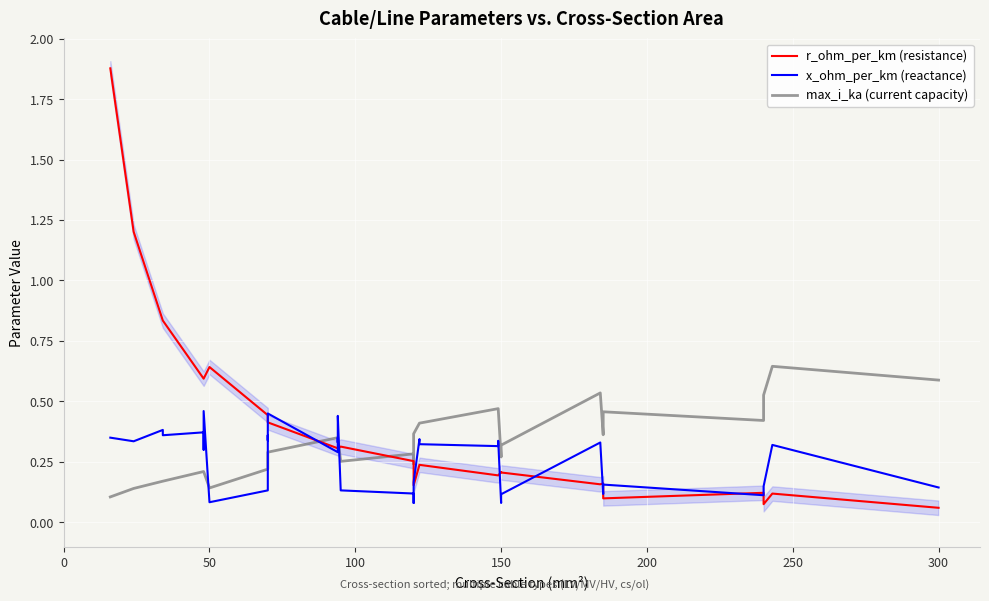

Reading left to right, list all the values displayed in this chart.

r_ohm_per_km (resistance): 1.9	1.2	0.8	0.8	0.6	0.6	0.6	0.6	0.6	0.4	0.4	0.4	0.4	0.3	0.3	0.3	0.3	0.3	0.3	0.2	0.2	0.2	0.2	0.2	0.2	0.2	0.2	0.2	0.2	0.1	0.1	0.1	0.1	0.1
x_ohm_per_km (reactance): 0.3	0.3	0.4	0.4	0.4	0.3	0.3	0.5	0.1	0.1	0.4	0.3	0.5	0.3	0.3	0.3	0.4	0.1	0.1	0.1	0.2	0.3	0.3	0.3	0.3	0.1	0.1	0.3	0.1	0.2	0.1	0.1	0.3	0.1
max_i_ka (current capacity): 0.1	0.1	0.2	0.2	0.2	0.2	0.2	0.2	0.1	0.2	0.3	0.3	0.3	0.3	0.3	0.3	0.3	0.3	0.3	0.2	0.4	0.4	0.4	0.5	0.5	0.3	0.3	0.5	0.4	0.5	0.4	0.5	0.6	0.6